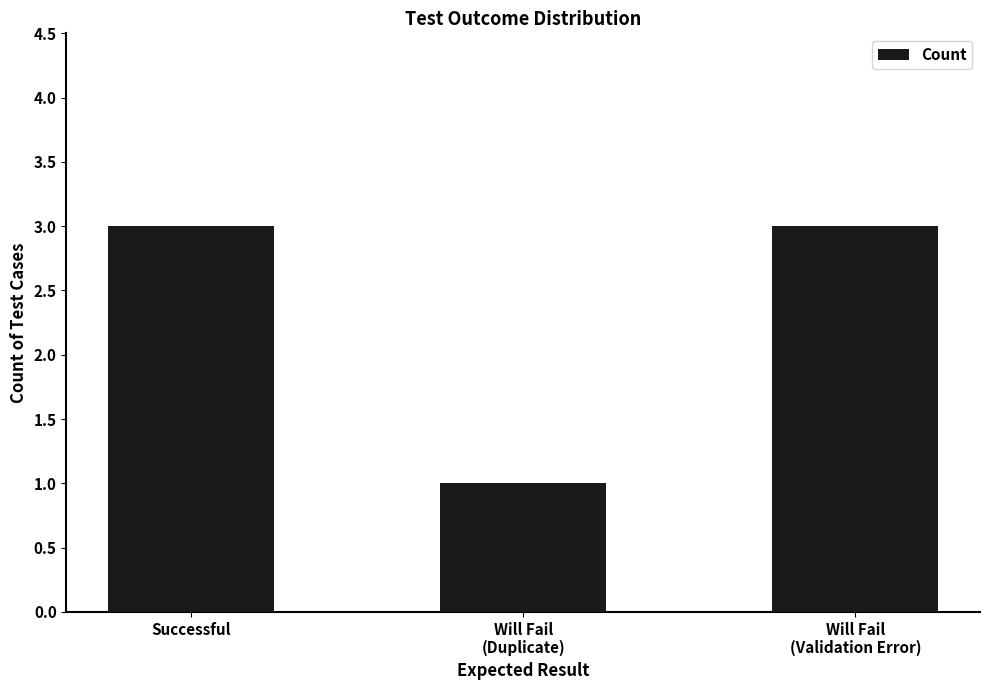

What is the approximate value at Will Fail
(Validation Error)?

3